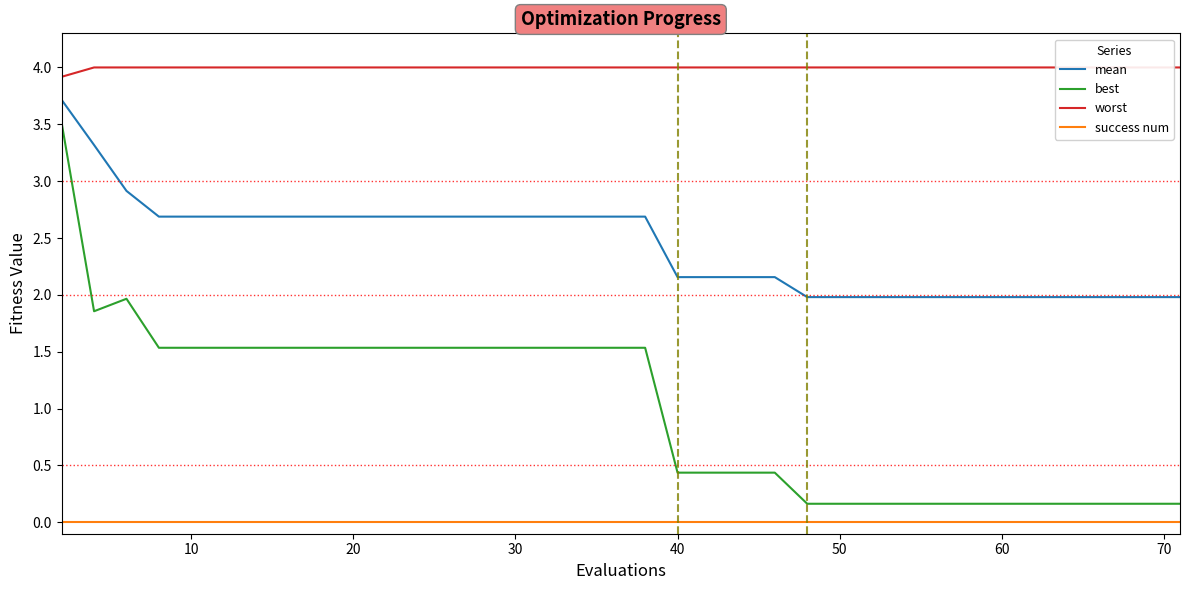

What is the average value of the mean series?

2.4